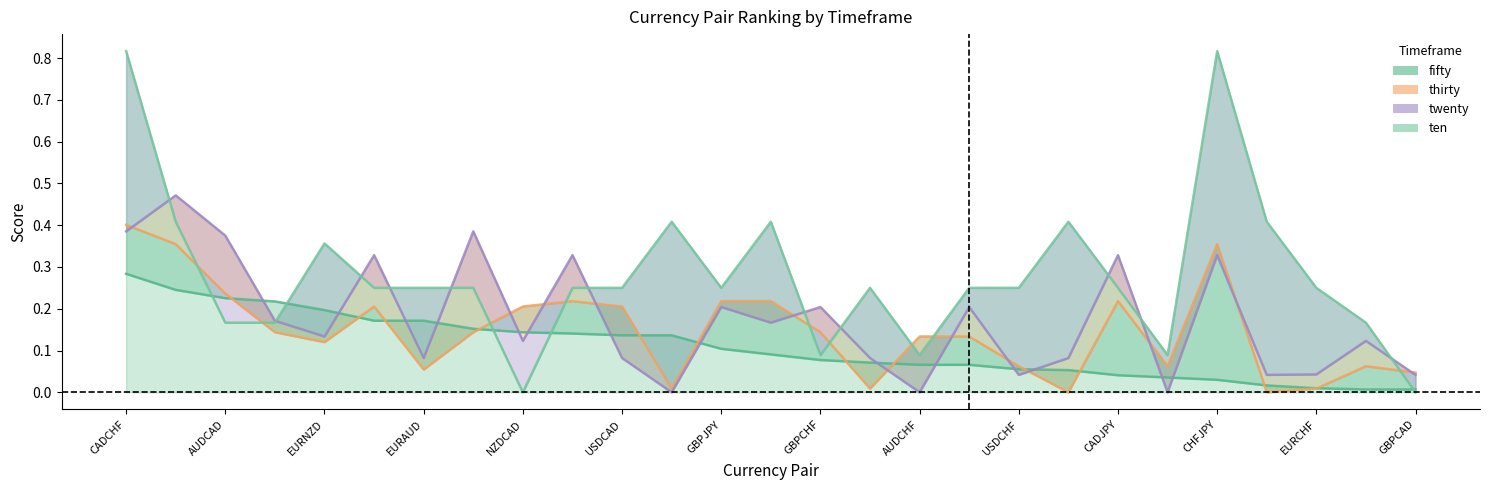

What is the label of the 14th point from the left?

EURJPY